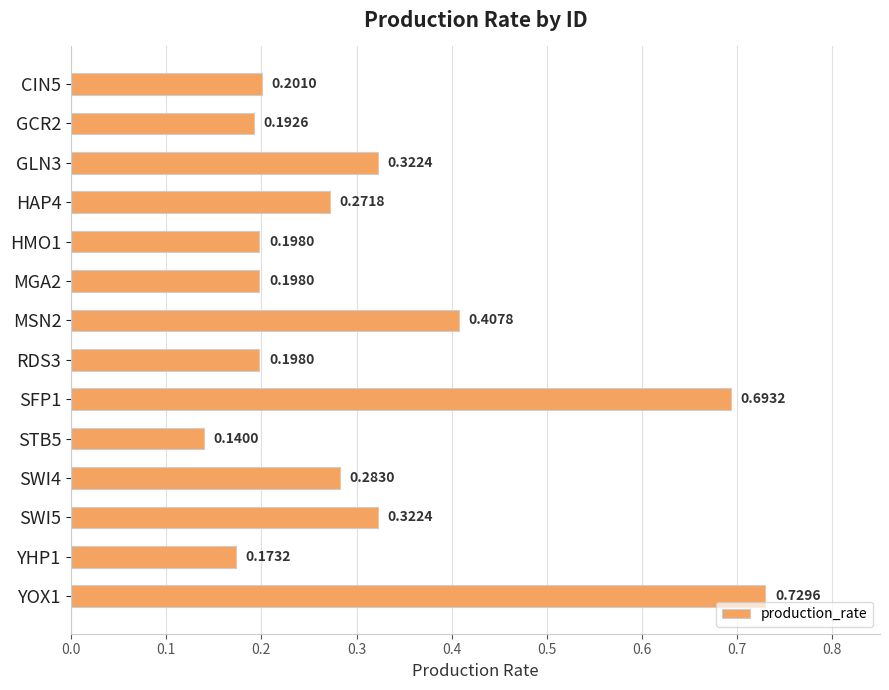

What is the sum of the values at HMO1 and YOX1?

0.9